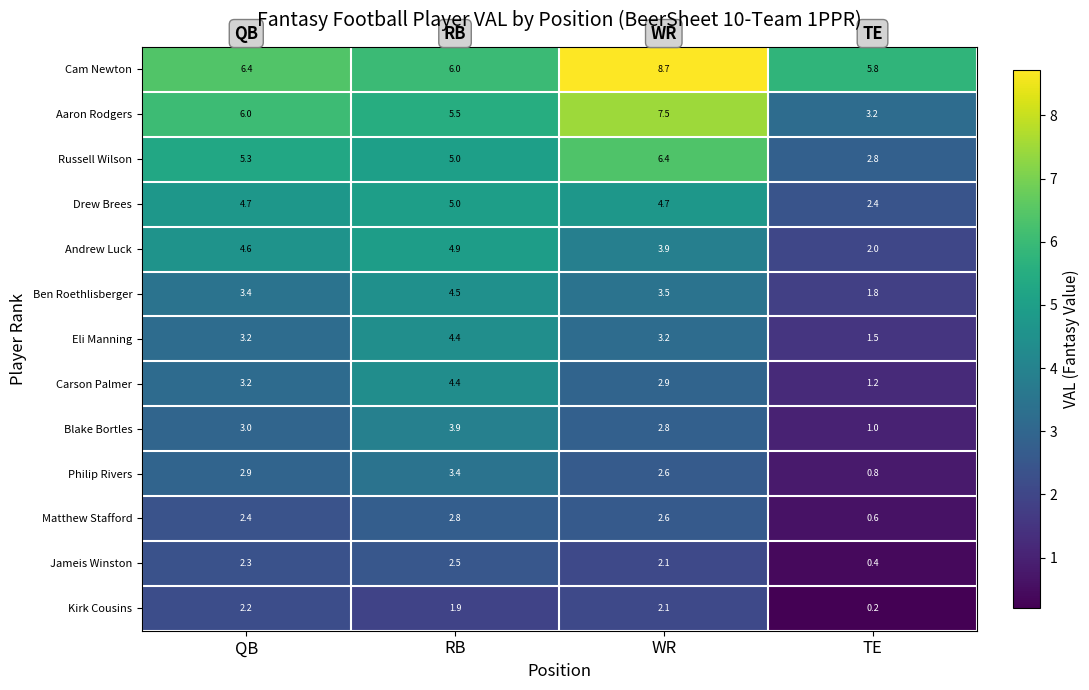

Which series has the largest total across all categories?

Cam Newton